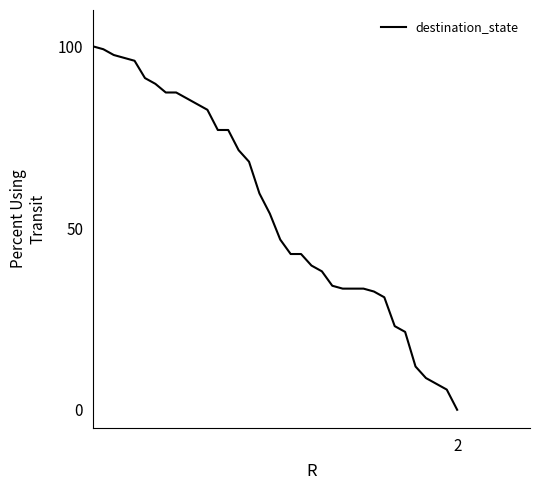

What is the difference between the maximum and minimum values?

100.0